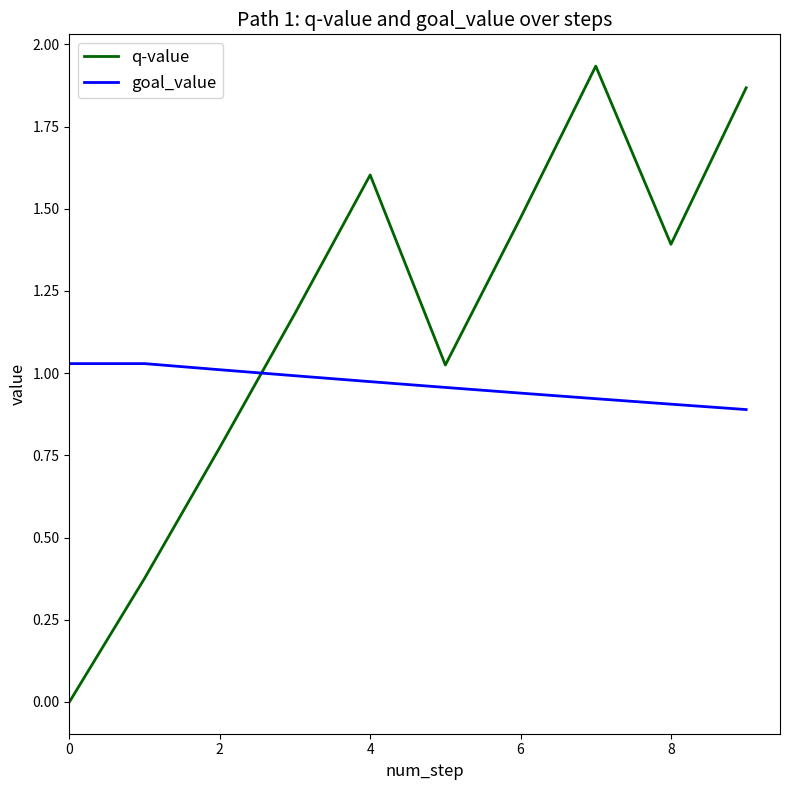

What are all the series names shown in the legend?

q-value, goal_value